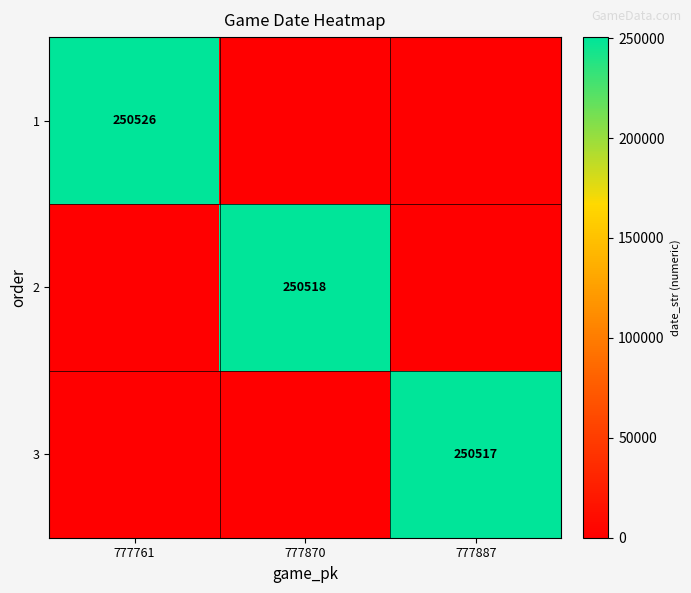

What is the total value across all series at 777887?

250517